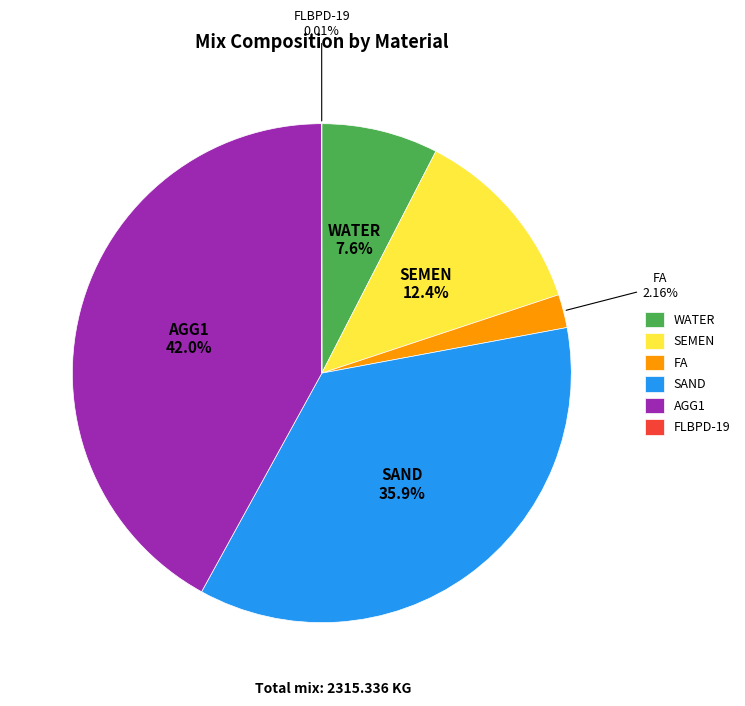

What percentage is the SEMEN slice, to the nearest percent?

12%